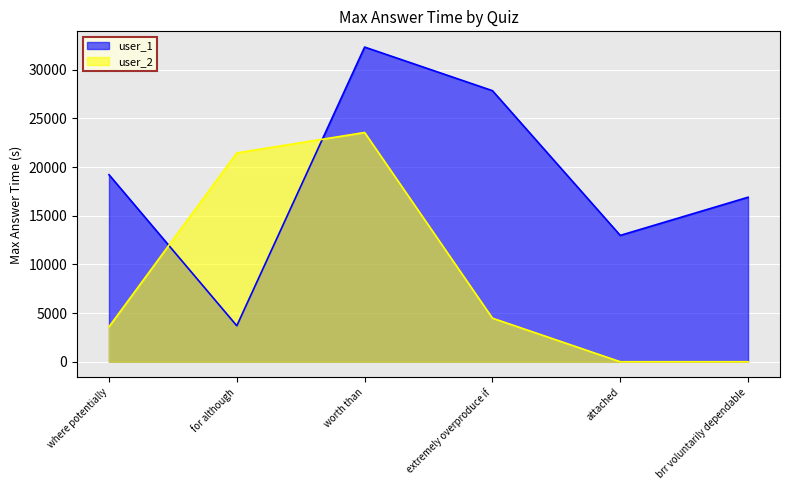

How many lines are shown in the chart?

2